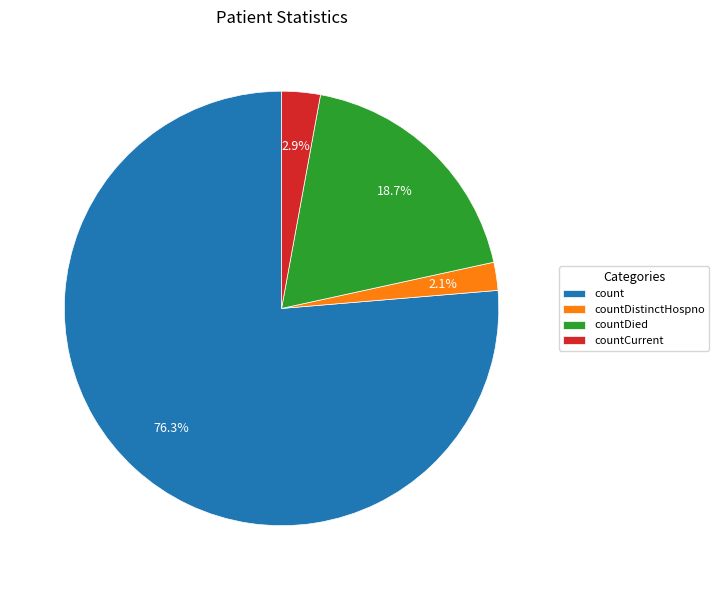

Which slice represents more than half of the pie?

count